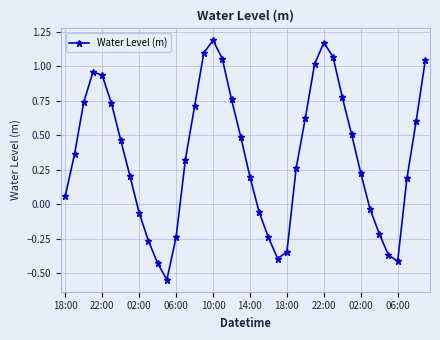

True or false: the data has more than 2 interior local peaks.

True